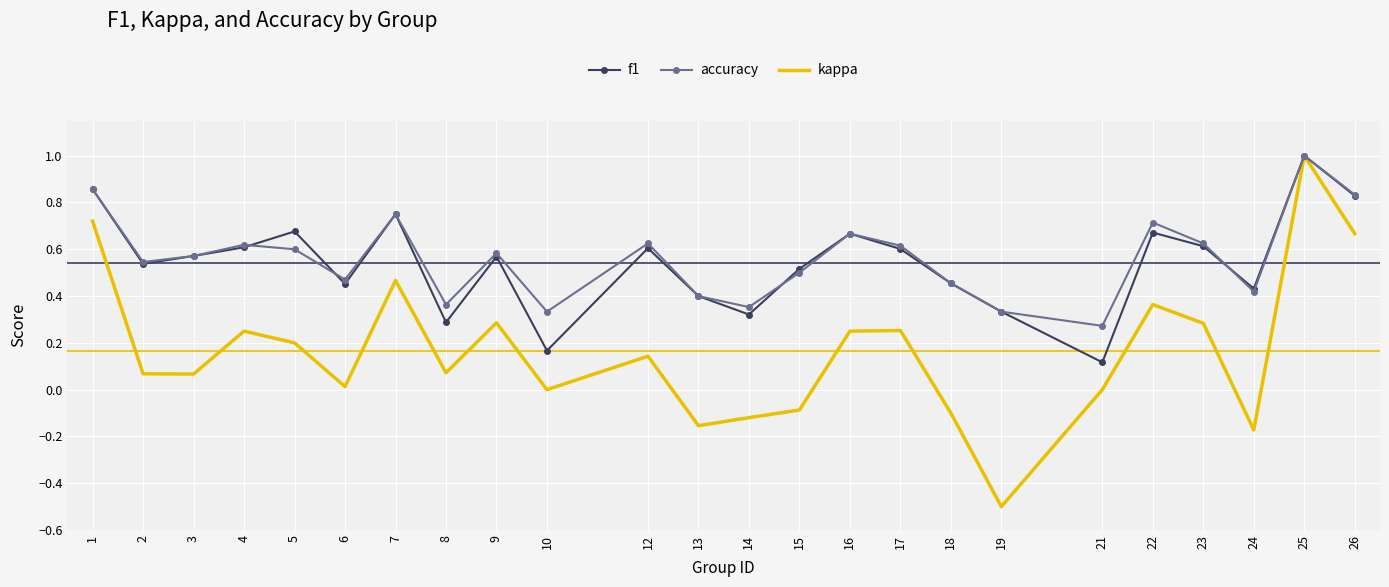

True or false: f1 has a value of 0.3 at 17.

False